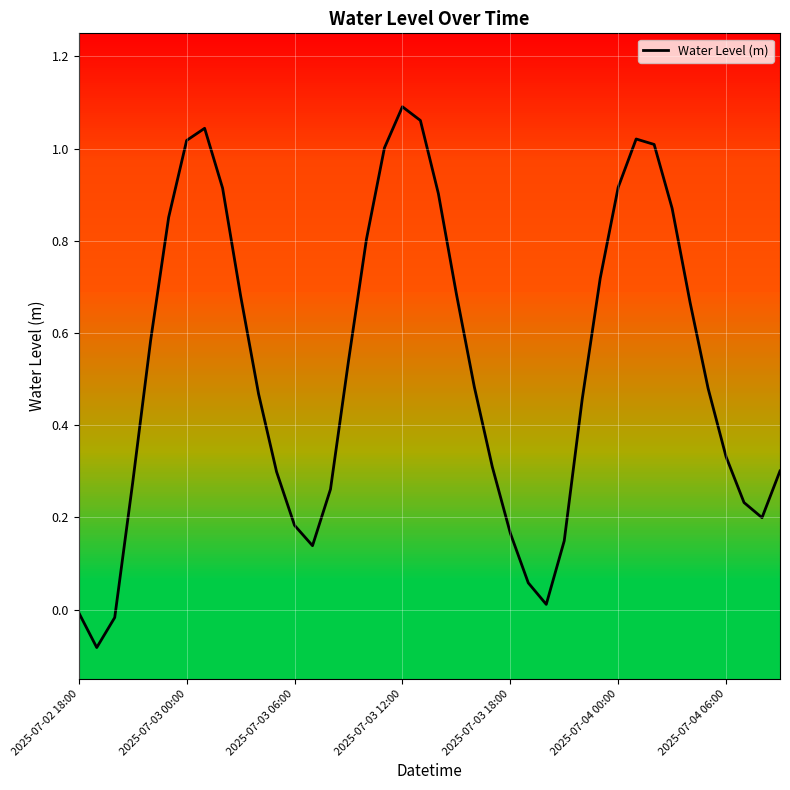

Reading left to right, extract all data points from this chart.

-0.0	-0.1	-0.0	0.3	0.6	0.9	1.0	1.0	0.9	0.7	0.5	0.3	0.2	0.1	0.3	0.5	0.8	1.0	1.1	1.1	0.9	0.7	0.5	0.3	0.2	0.1	0.0	0.1	0.5	0.7	0.9	1.0	1.0	0.9	0.7	0.5	0.3	0.2	0.2	0.3